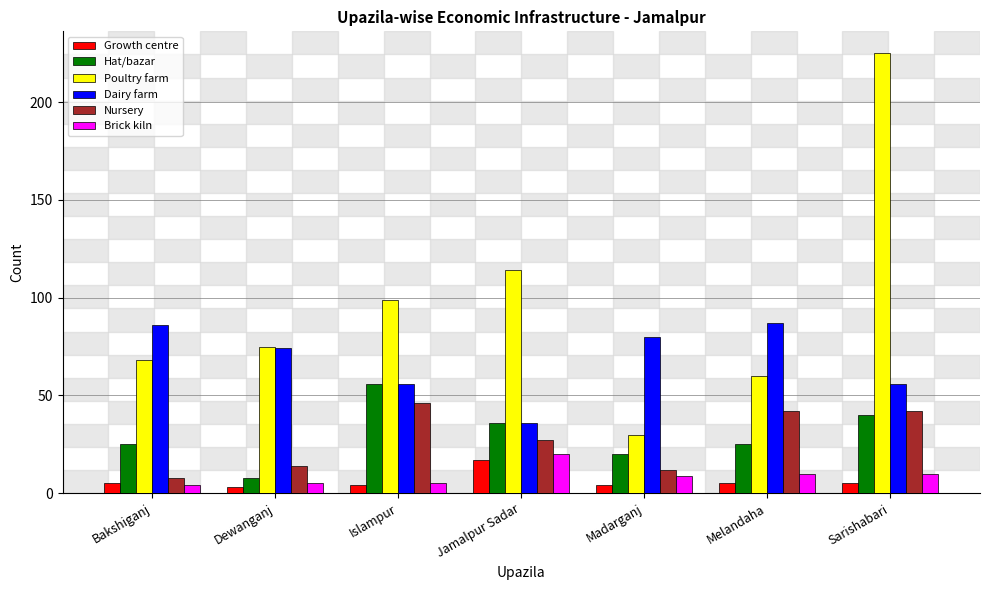

What is the sum of all Poultry farm values?

671